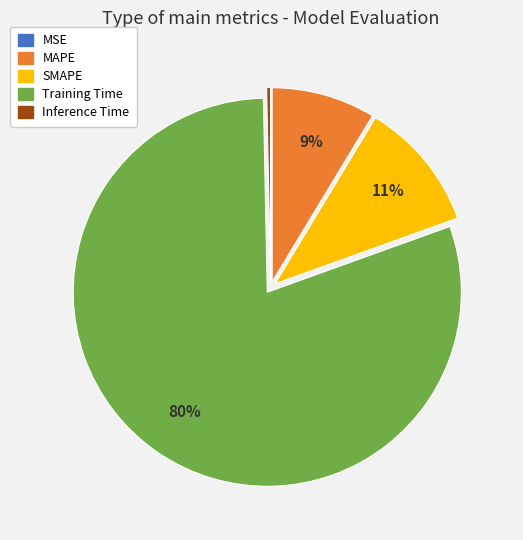

To the nearest percent, what is the average slice percentage?

20%